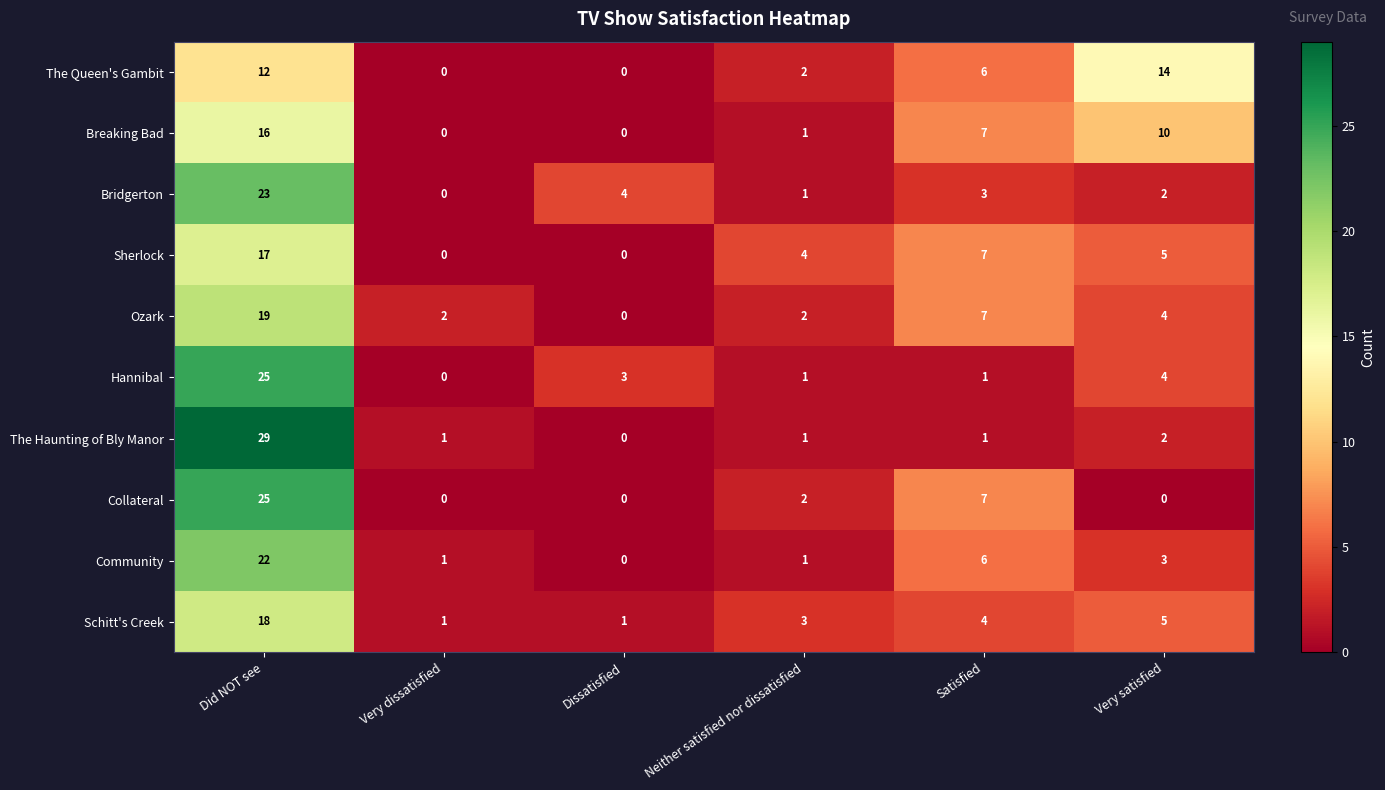

True or false: Collateral has a value of -12 at Very dissatisfied.

False